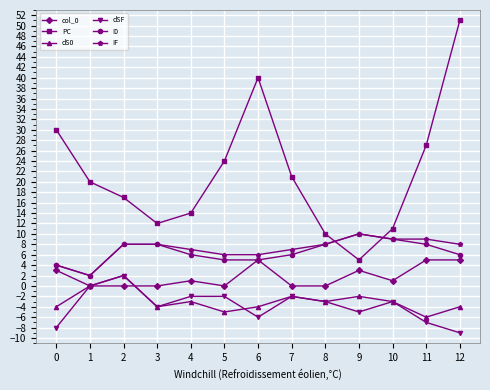

What is the difference between the highest and lowest values at 9?

15